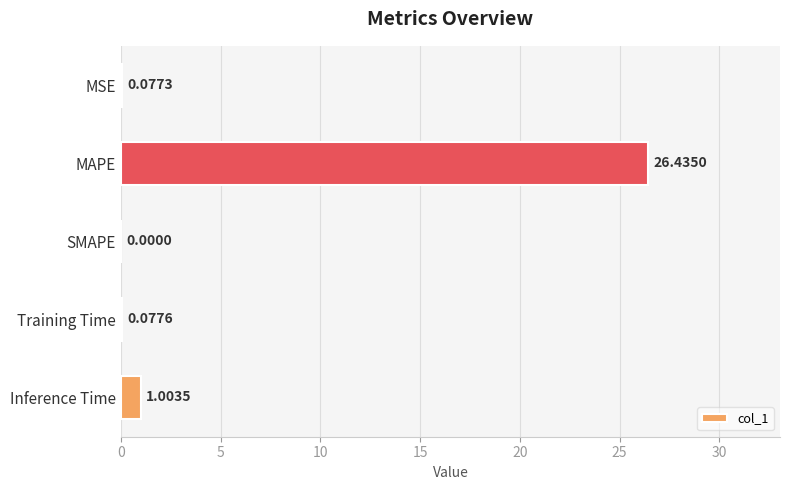

What is the change in value from SMAPE to Inference Time?

+1.0